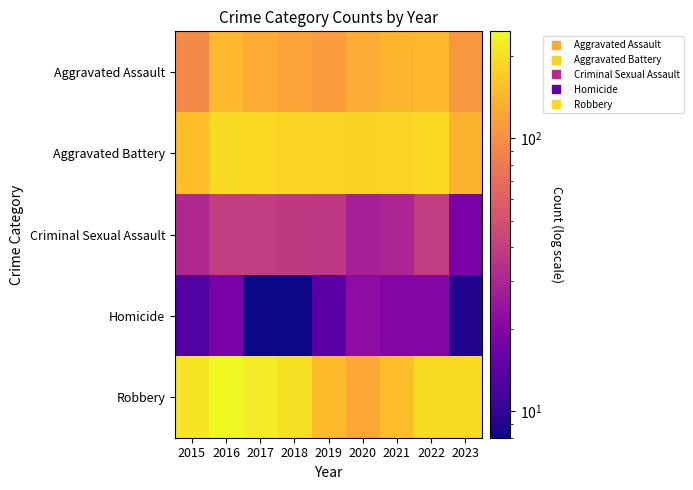

Reading left to right, list all the values displayed in this chart.

Aggravated Assault: 2015=95	2016=146	2017=131	2018=119	2019=113	2020=131	2021=142	2022=146	2023=109
Aggravated Battery: 2015=154	2016=196	2017=191	2018=183	2019=182	2020=180	2021=182	2022=190	2023=138
Criminal Sexual Assault: 2015=31	2016=39	2017=39	2018=38	2019=37	2020=28	2021=30	2022=39	2023=18
Homicide: 2015=13	2016=18	2017=8	2018=8	2019=14	2020=22	2021=20	2022=20	2023=9
Robbery: 2015=212	2016=247	2017=224	2018=204	2019=150	2020=124	2021=153	2022=196	2023=195